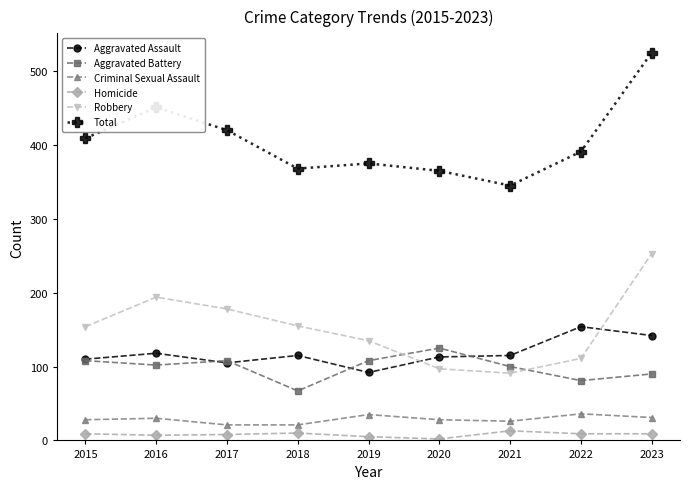

True or false: Robbery and Total cross at least once.

False